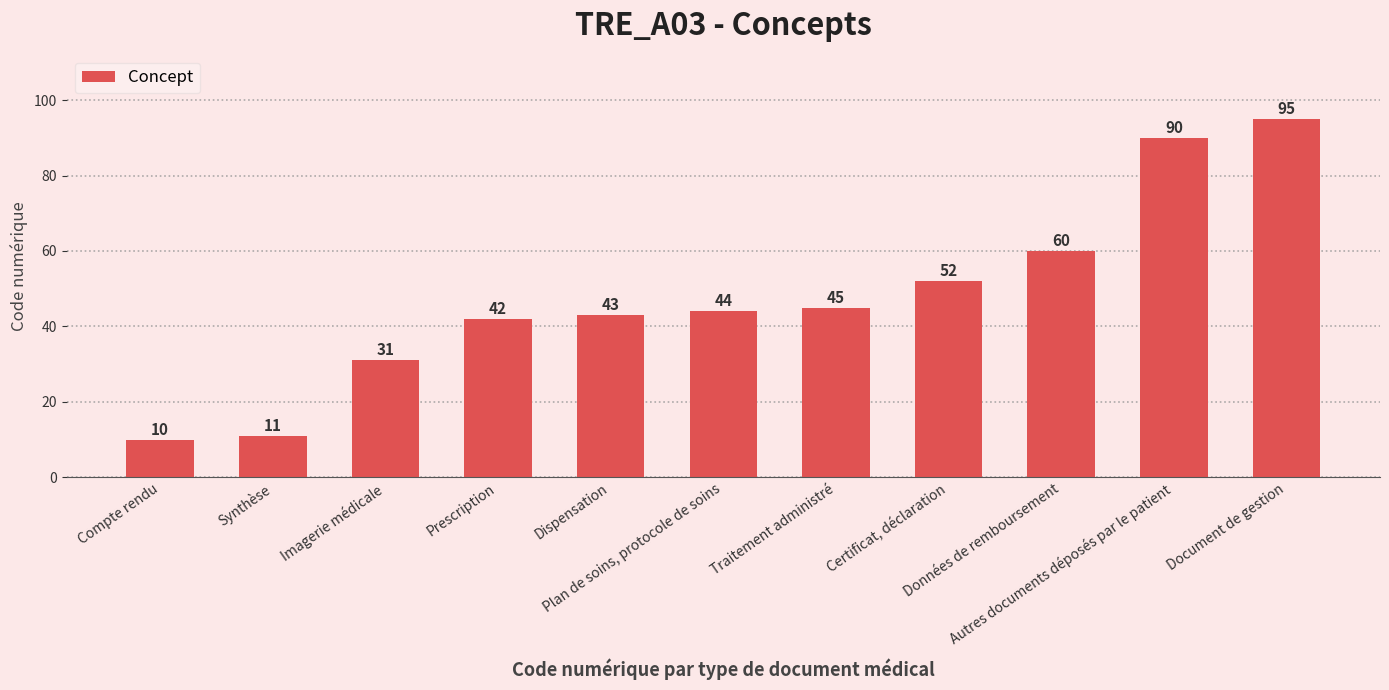

Are the bars grouped side by side (vs. stacked)?

No